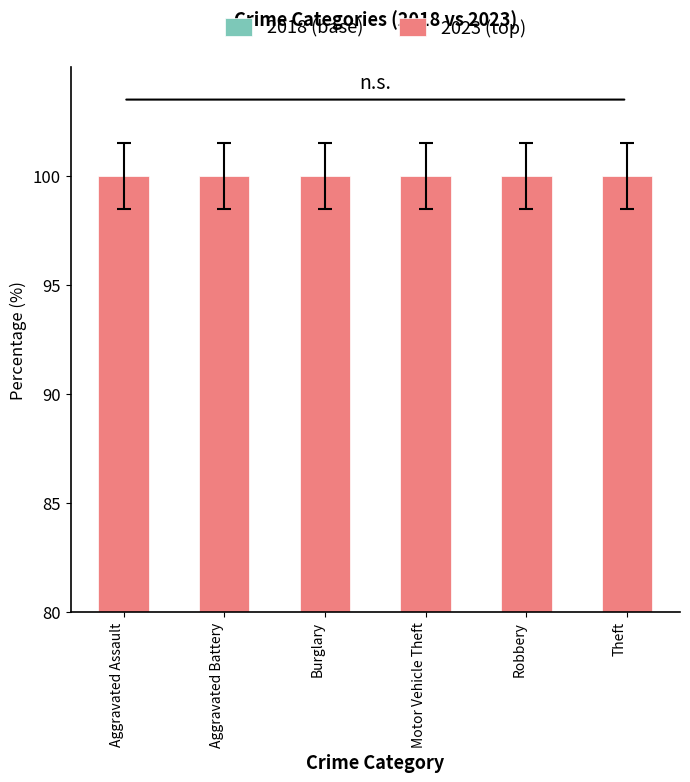

At which category is the sum across all series the highest?

Theft